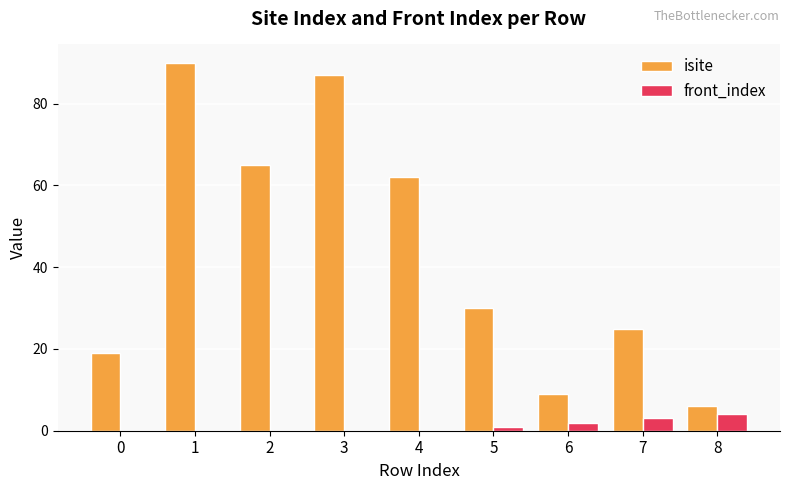

Are the bars grouped side by side (vs. stacked)?

Yes